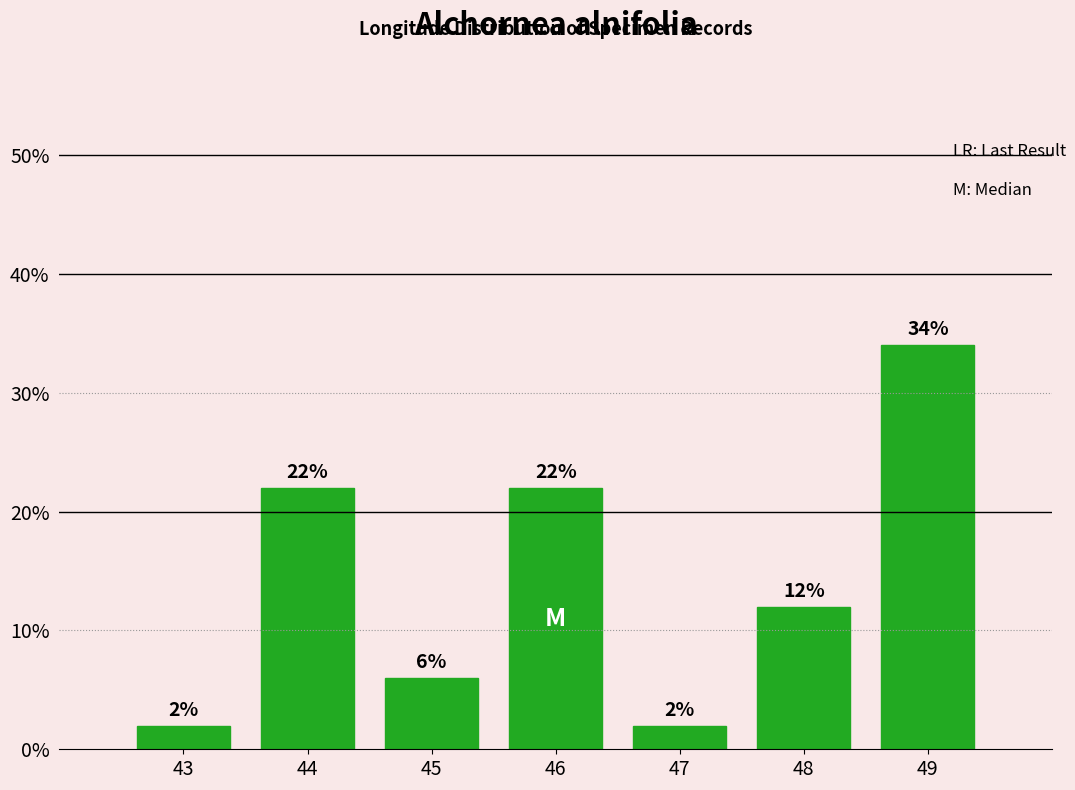

Reading left to right, what are all the values shown in this chart?

2	22	6	22	2	12	34